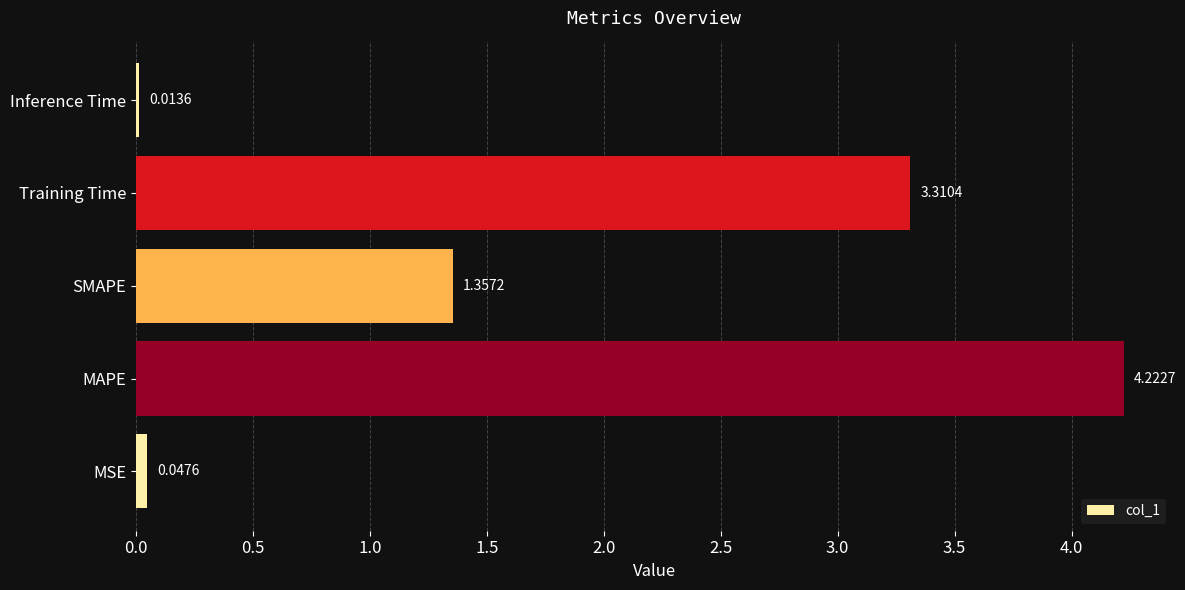

Rank the categories by value from lowest to highest.

Inference Time, MSE, SMAPE, Training Time, MAPE